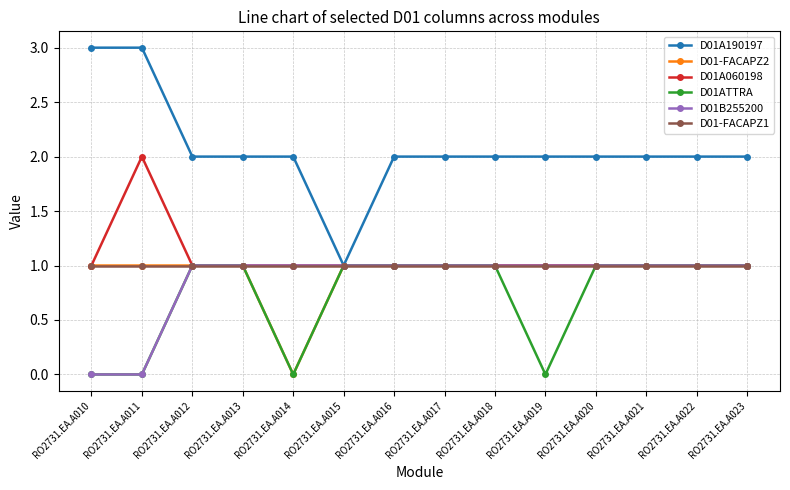

Which series has the largest range (max minus min)?

D01A190197